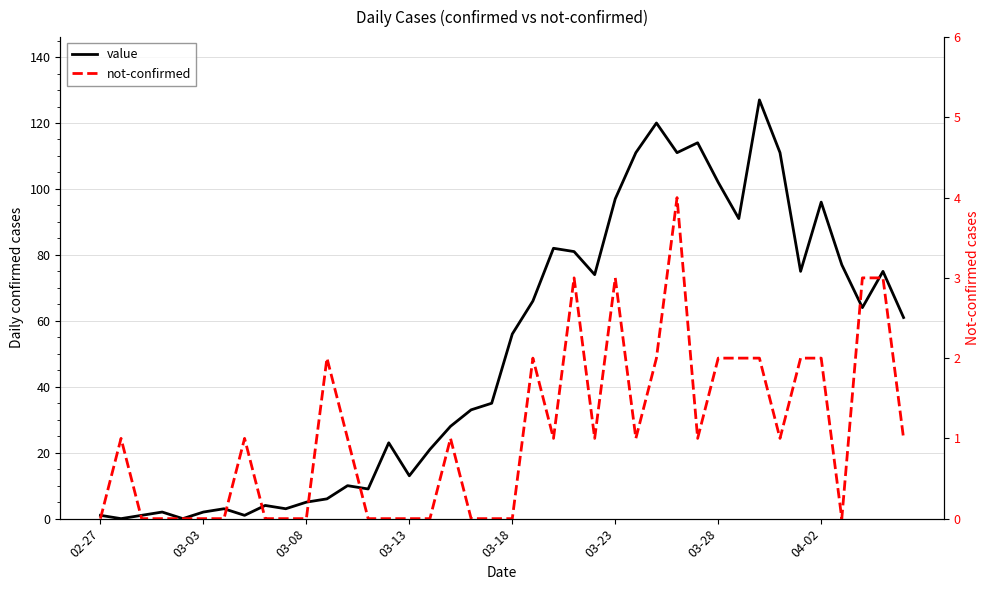

What position from the left is 02-27?

1